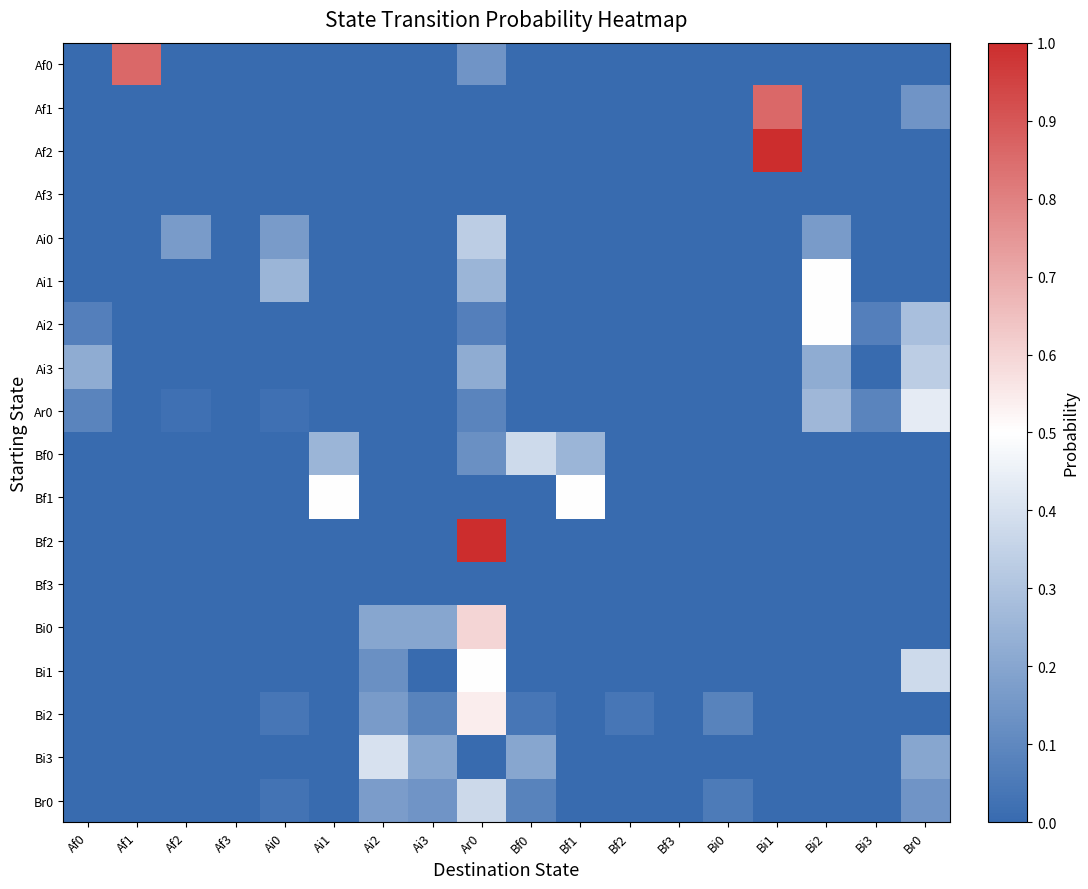

What is the difference between the highest and lowest values at Bi0?

0.1